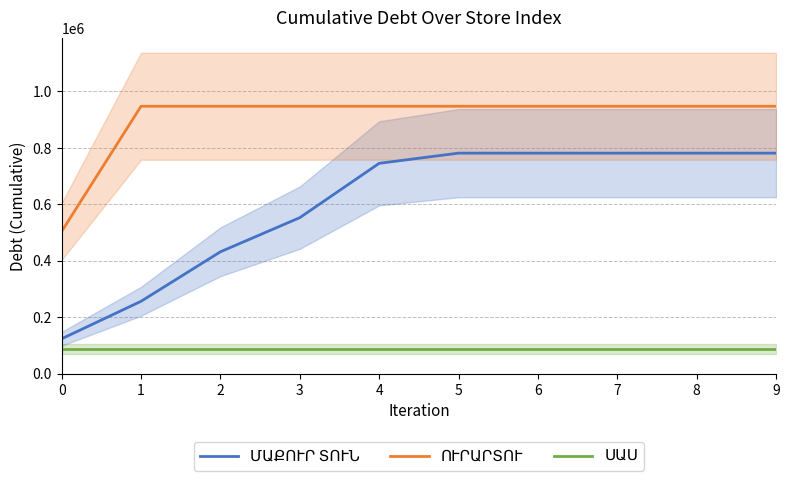

Read the ՍԱՍ value at 4.

88317.0